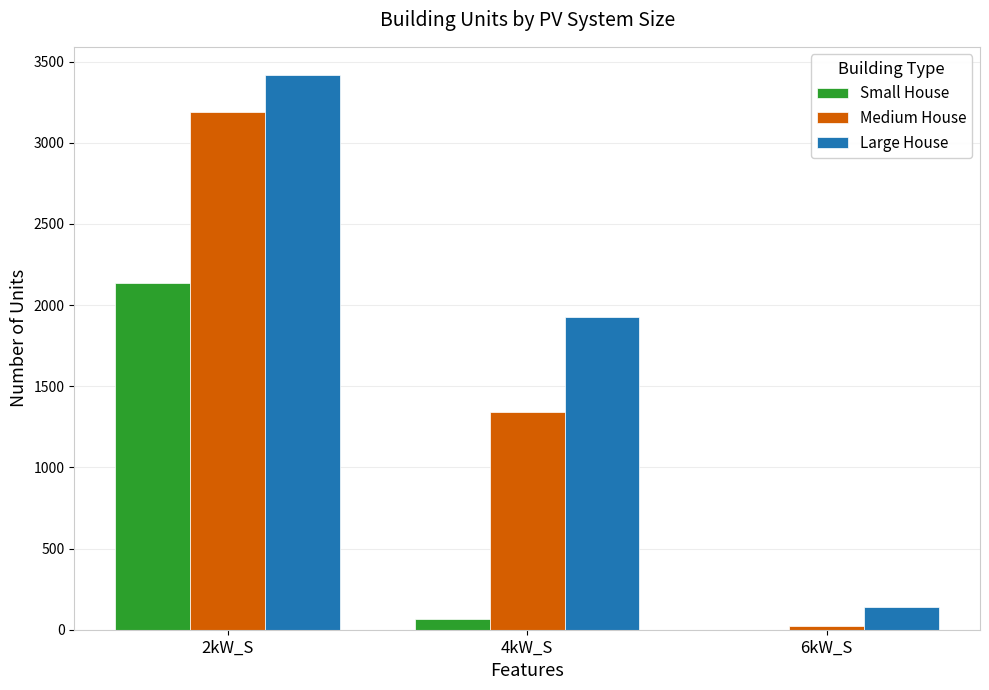

The value of Large House at 2kW_S is 3420. True or false?

True